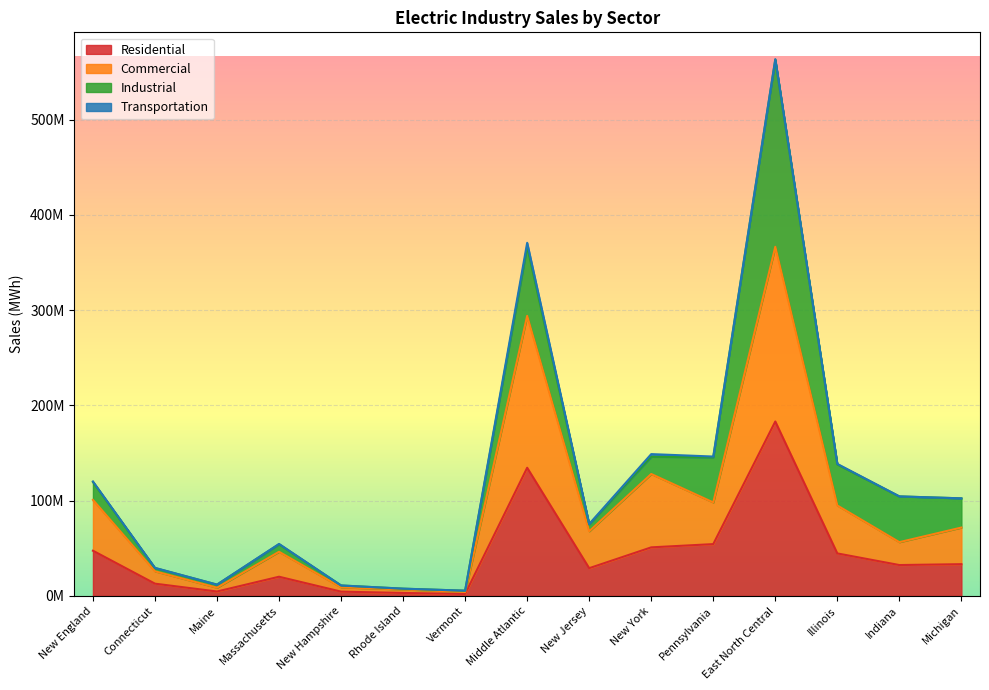

At which category does Commercial reach its first local valley?

Maine